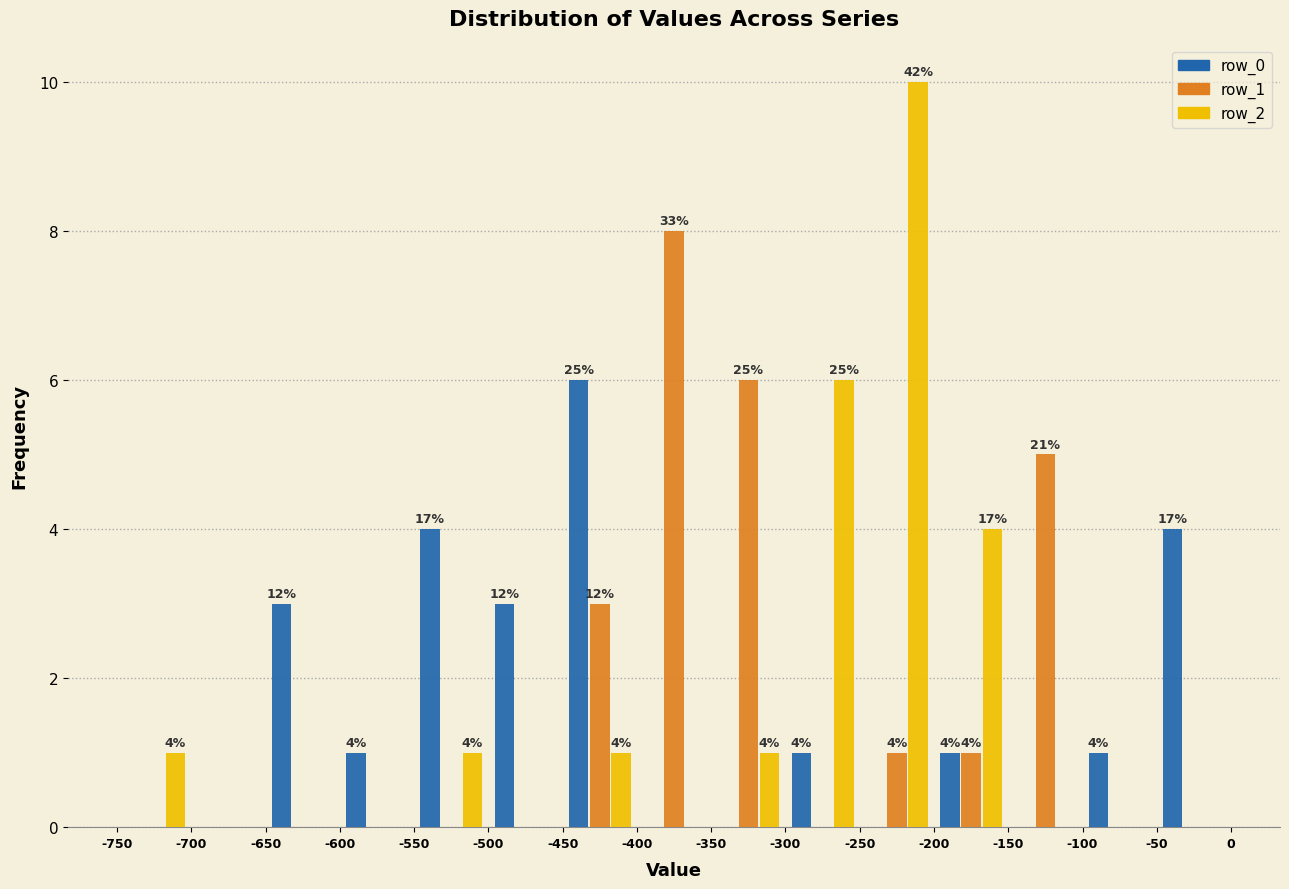

In the row_1 series, which range on the x-axis has the tallest bar?

-400 to -350